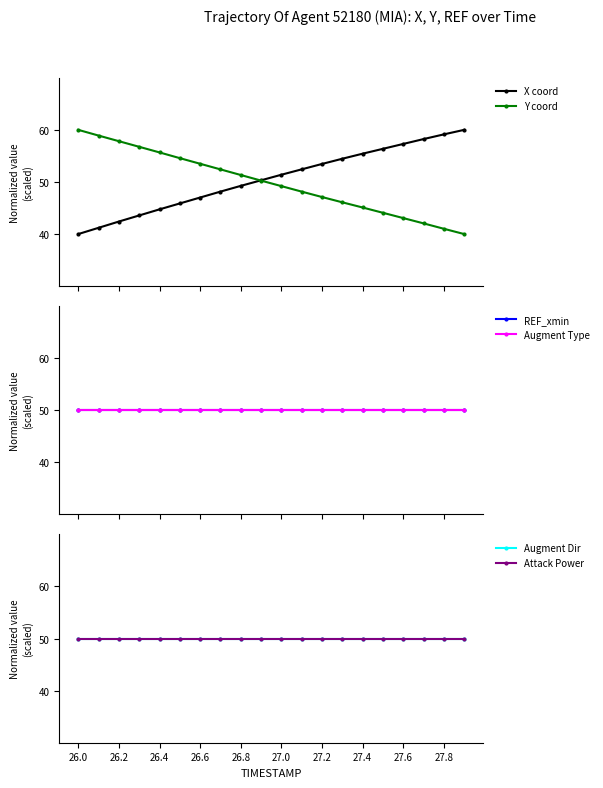

True or false: X coord has a value of 40.0 at 26.0.

True